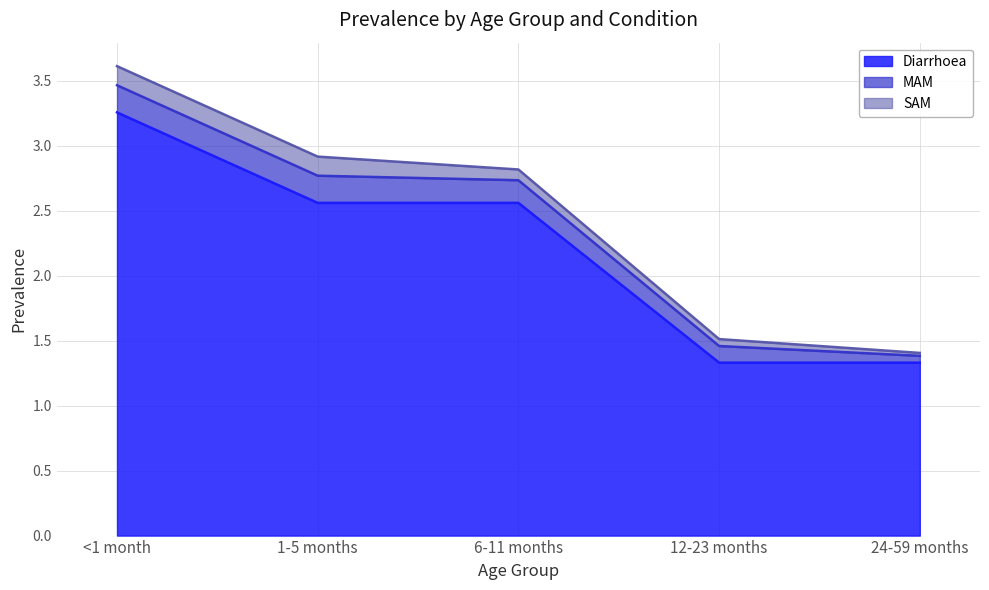

What is the difference between the SAM values at <1 month and 12-23 months?

0.1